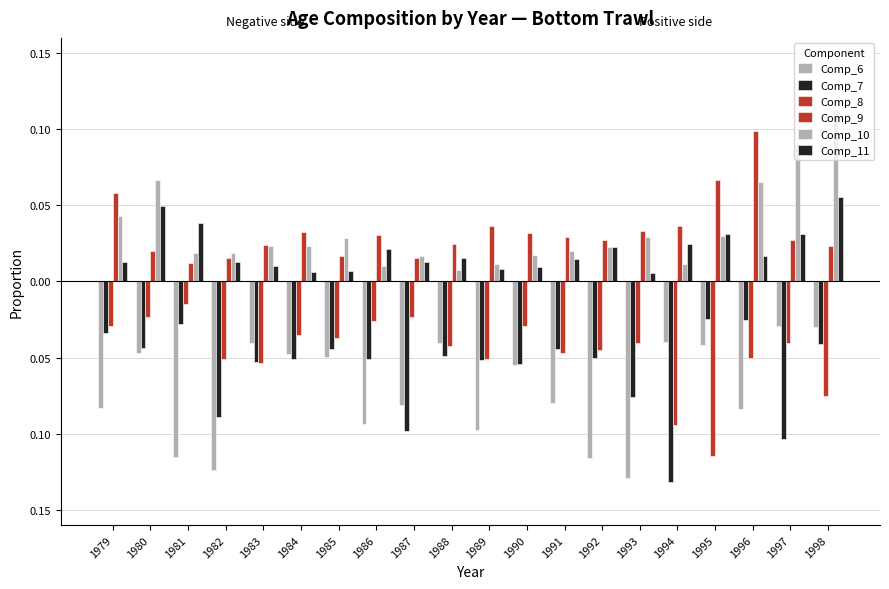

Reading right to left, list all the values displayed in this chart.

Comp_6: 1998=-0.0	1997=-0.0	1996=-0.1	1995=-0.0	1994=-0.0	1993=-0.1	1992=-0.1	1991=-0.1	1990=-0.1	1989=-0.1	1988=-0.0	1987=-0.1	1986=-0.1	1985=-0.0	1984=-0.0	1983=-0.0	1982=-0.1	1981=-0.1	1980=-0.0	1979=-0.1
Comp_7: 1998=-0.0	1997=-0.1	1996=-0.0	1995=-0.0	1994=-0.1	1993=-0.1	1992=-0.1	1991=-0.0	1990=-0.1	1989=-0.1	1988=-0.0	1987=-0.1	1986=-0.1	1985=-0.0	1984=-0.1	1983=-0.1	1982=-0.1	1981=-0.0	1980=-0.0	1979=-0.0
Comp_8: 1998=-0.1	1997=-0.0	1996=-0.1	1995=-0.1	1994=-0.1	1993=-0.0	1992=-0.0	1991=-0.0	1990=-0.0	1989=-0.1	1988=-0.0	1987=-0.0	1986=-0.0	1985=-0.0	1984=-0.0	1983=-0.1	1982=-0.1	1981=-0.0	1980=-0.0	1979=-0.0
Comp_9: 1998=0.0	1997=0.0	1996=0.1	1995=0.1	1994=0.0	1993=0.0	1992=0.0	1991=0.0	1990=0.0	1989=0.0	1988=0.0	1987=0.0	1986=0.0	1985=0.0	1984=0.0	1983=0.0	1982=0.0	1981=0.0	1980=0.0	1979=0.1
Comp_10: 1998=0.1	1997=0.1	1996=0.1	1995=0.0	1994=0.0	1993=0.0	1992=0.0	1991=0.0	1990=0.0	1989=0.0	1988=0.0	1987=0.0	1986=0.0	1985=0.0	1984=0.0	1983=0.0	1982=0.0	1981=0.0	1980=0.1	1979=0.0
Comp_11: 1998=0.1	1997=0.0	1996=0.0	1995=0.0	1994=0.0	1993=0.0	1992=0.0	1991=0.0	1990=0.0	1989=0.0	1988=0.0	1987=0.0	1986=0.0	1985=0.0	1984=0.0	1983=0.0	1982=0.0	1981=0.0	1980=0.0	1979=0.0